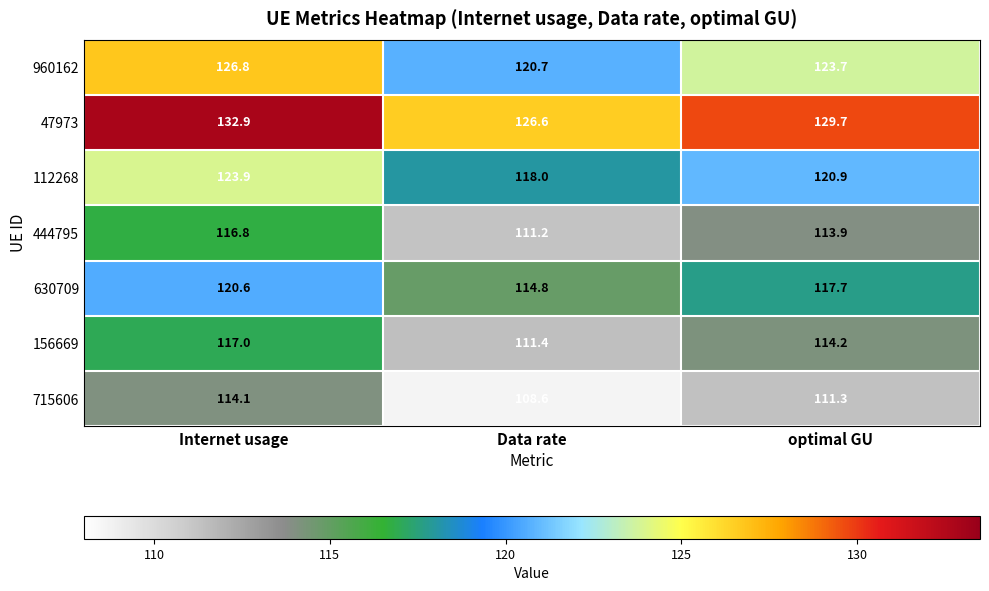

Which label corresponds to the smallest value in the chart?

Data rate